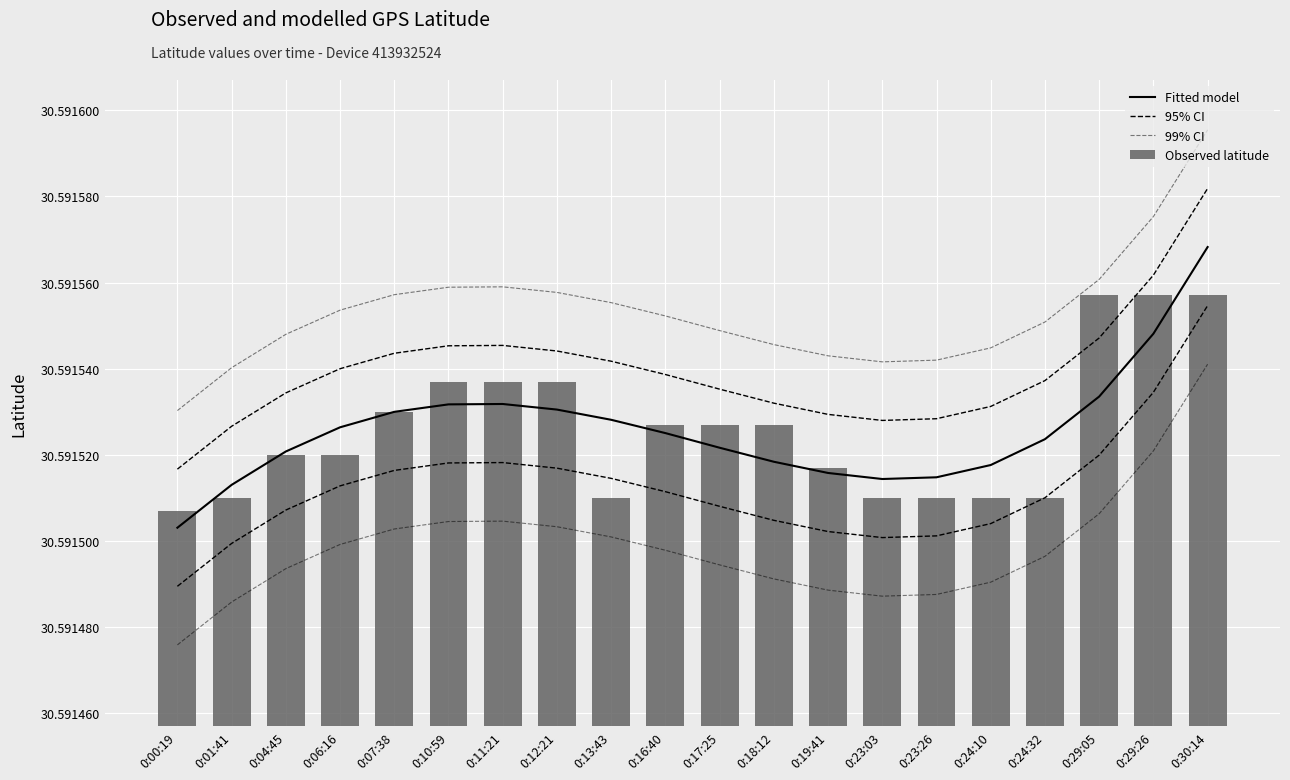

Are the bars horizontal?

No